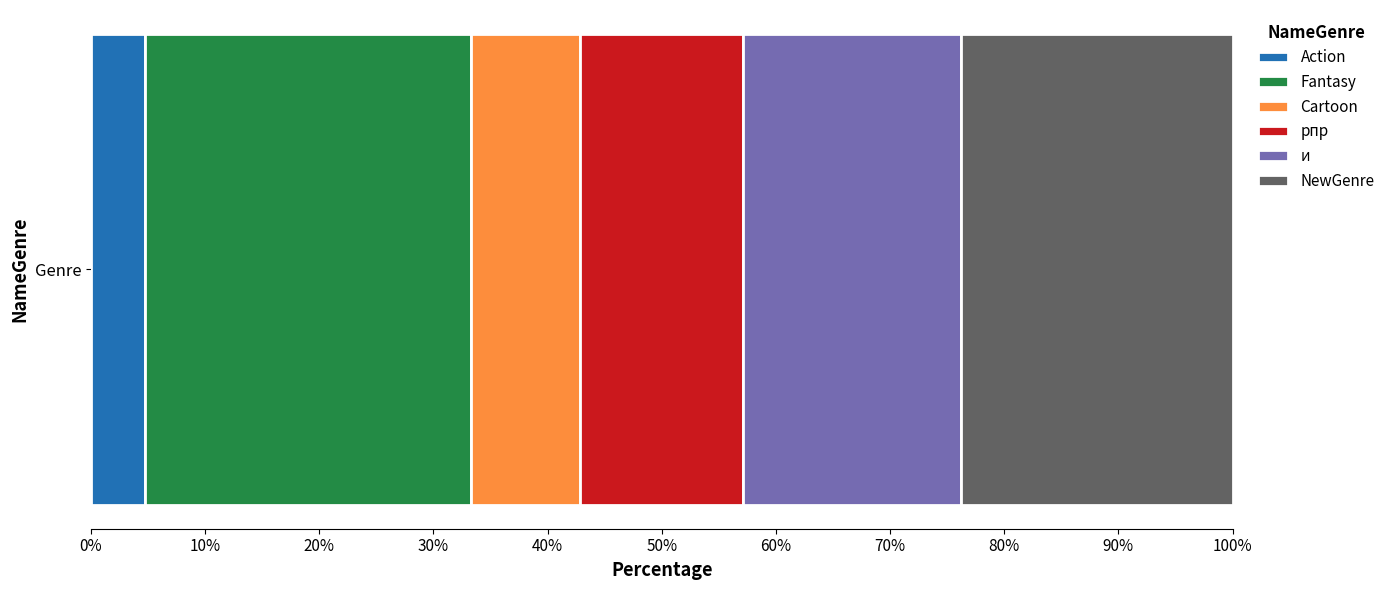

How many data points does each series have?

1